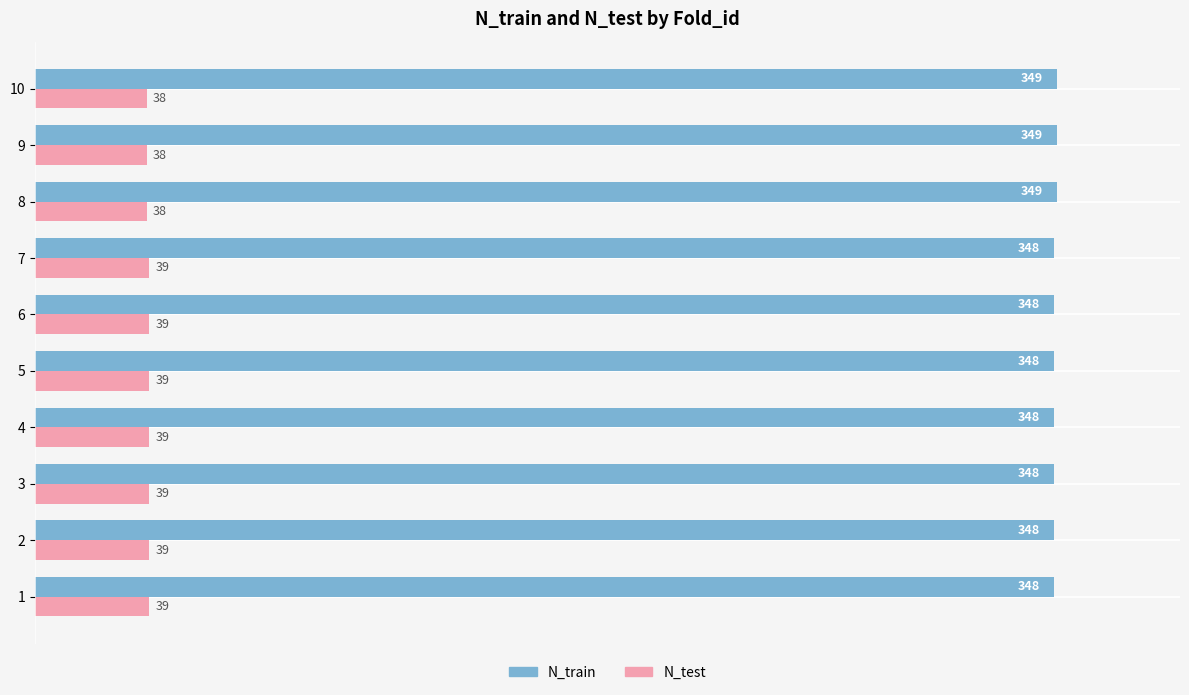

Rank the series by their average value, from highest to lowest.

N_train, N_test